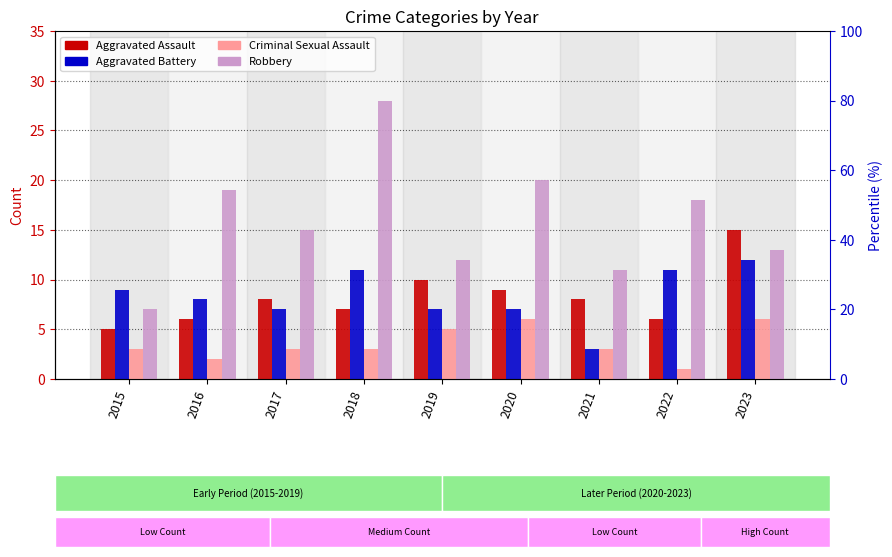

What is the difference between the Robbery values at 2021 and 2015?

4